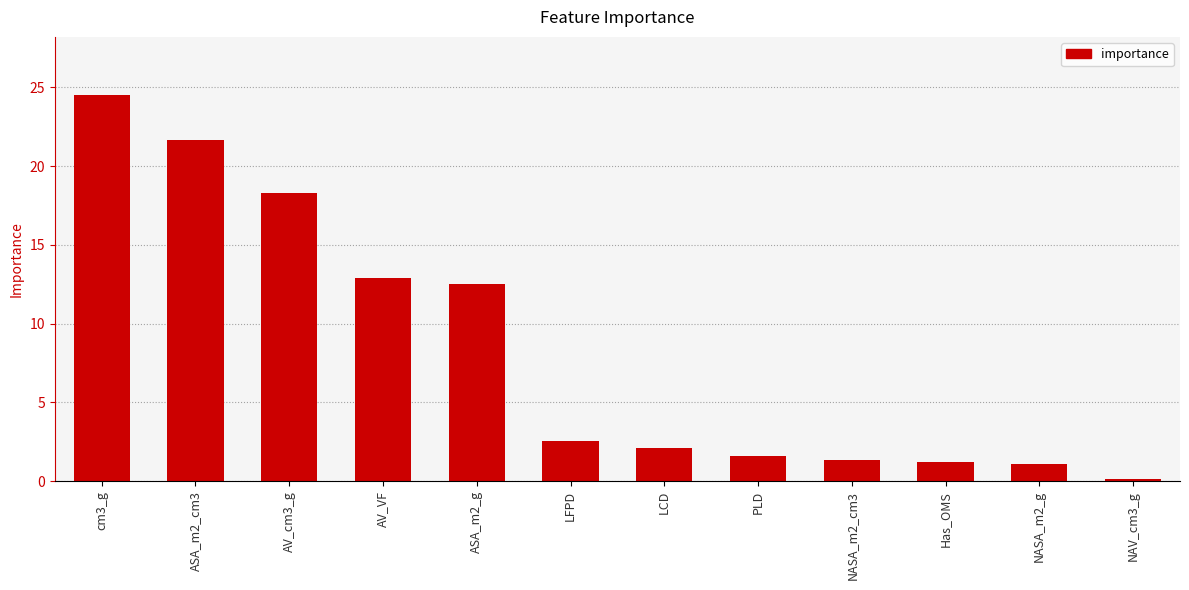

The value at cm3_g is 24.5. True or false?

True